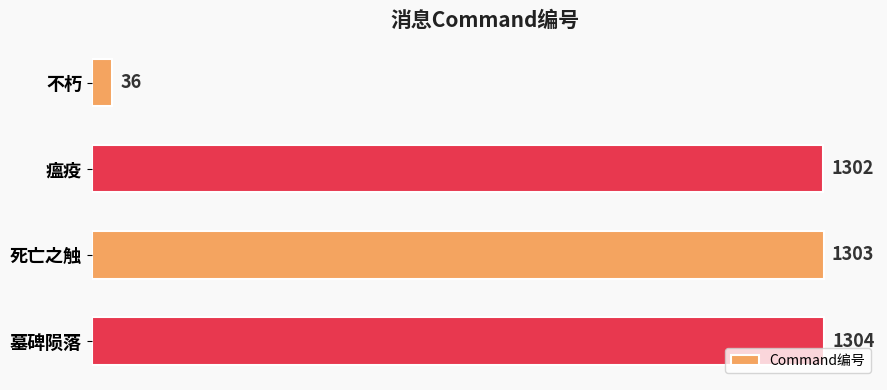

Reading top to bottom, transcribe all the data shown in this chart.

不朽=36	瘟疫=1302	死亡之触=1303	墓碑陨落=1304